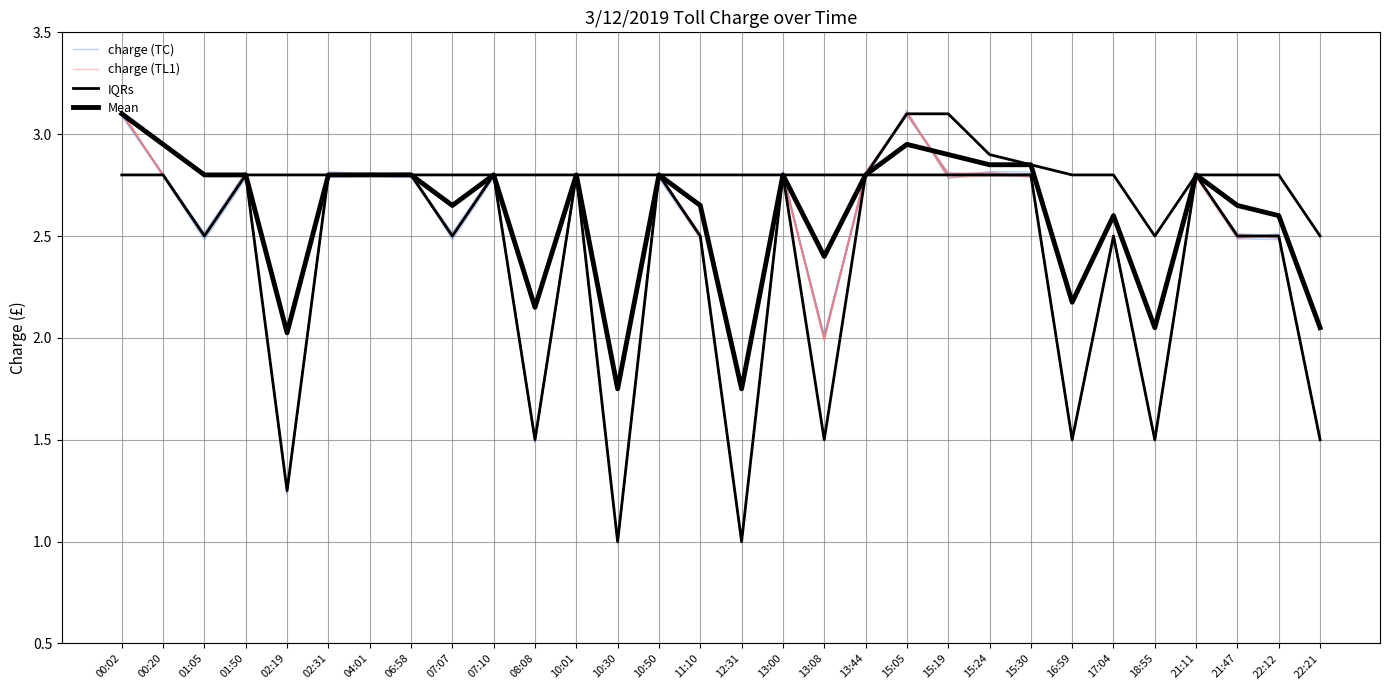

What position from the left is 10:01?

12